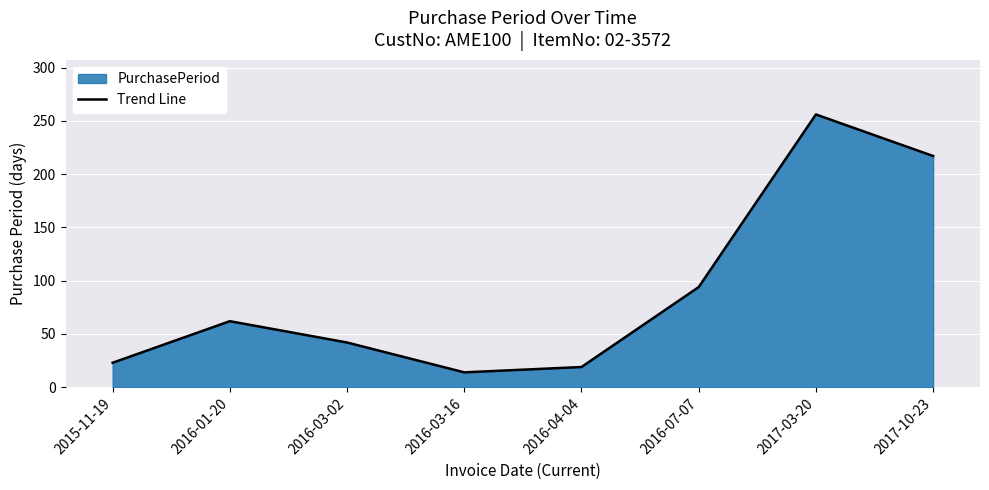

At which category does the data reach its first local valley?

2016-03-16